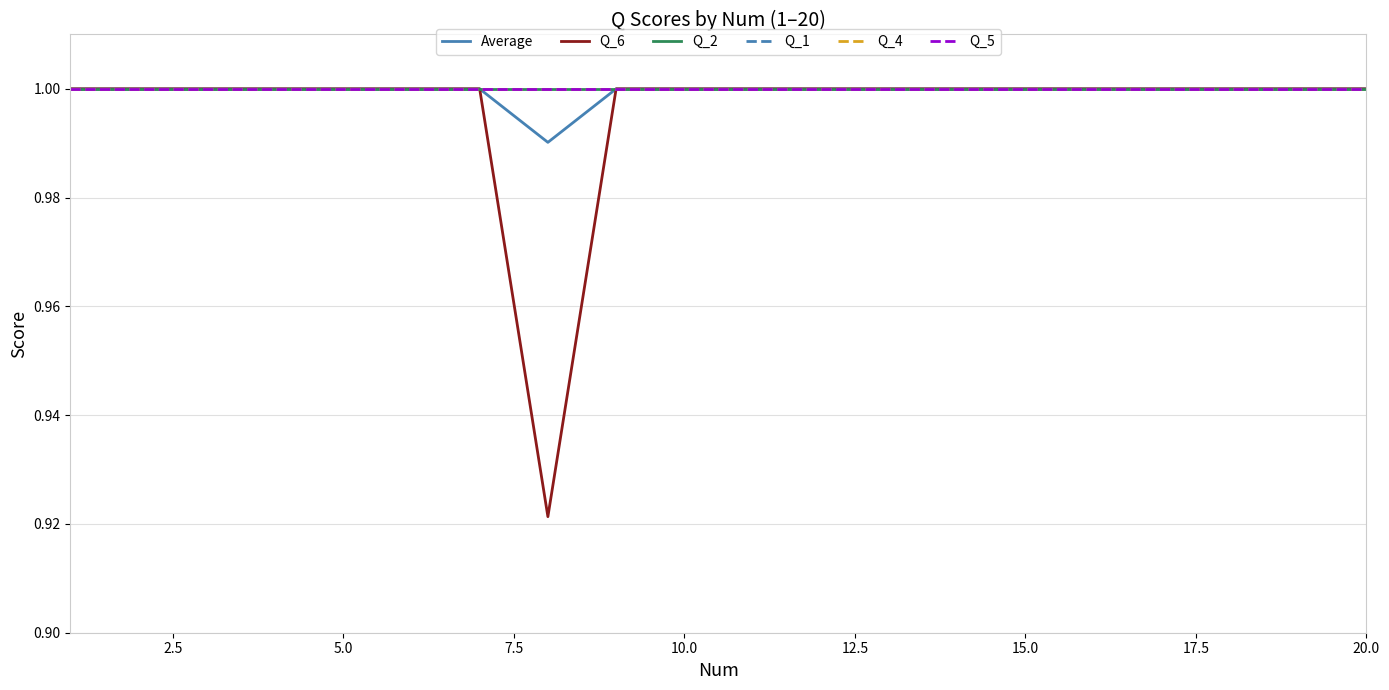

How many lines are shown in the chart?

6